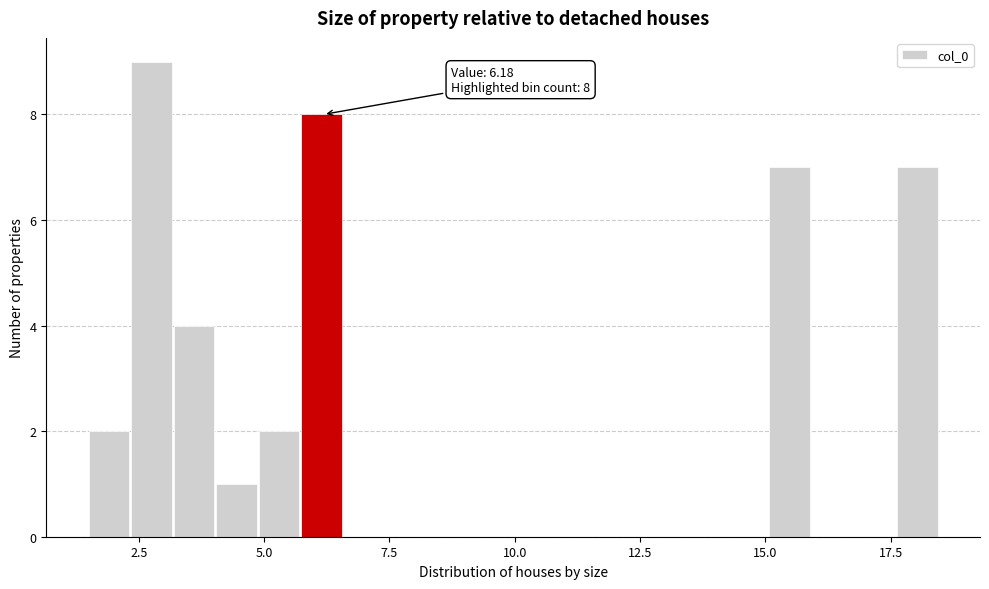

Read against the x-axis, roughly where is the centre of the tallest bar?

3.0